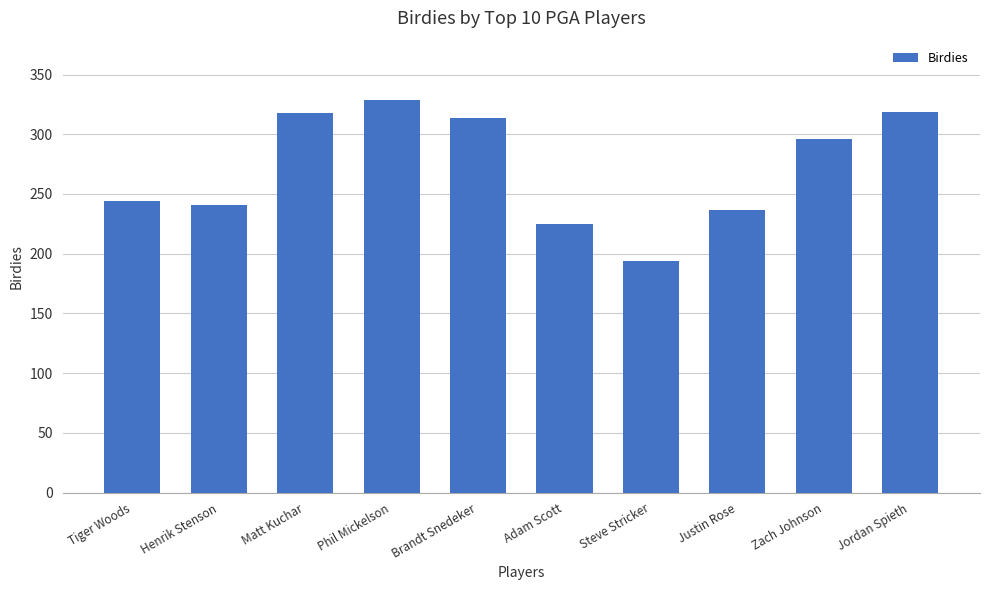

How many distinct data groups are displayed?

1